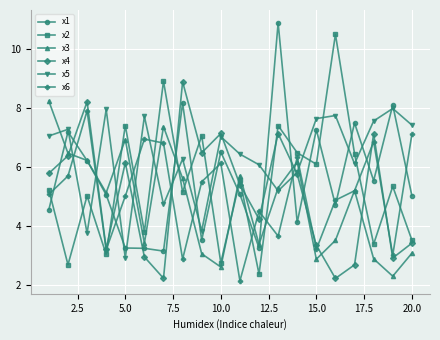

How many intersections are there between x6 and x1?

16